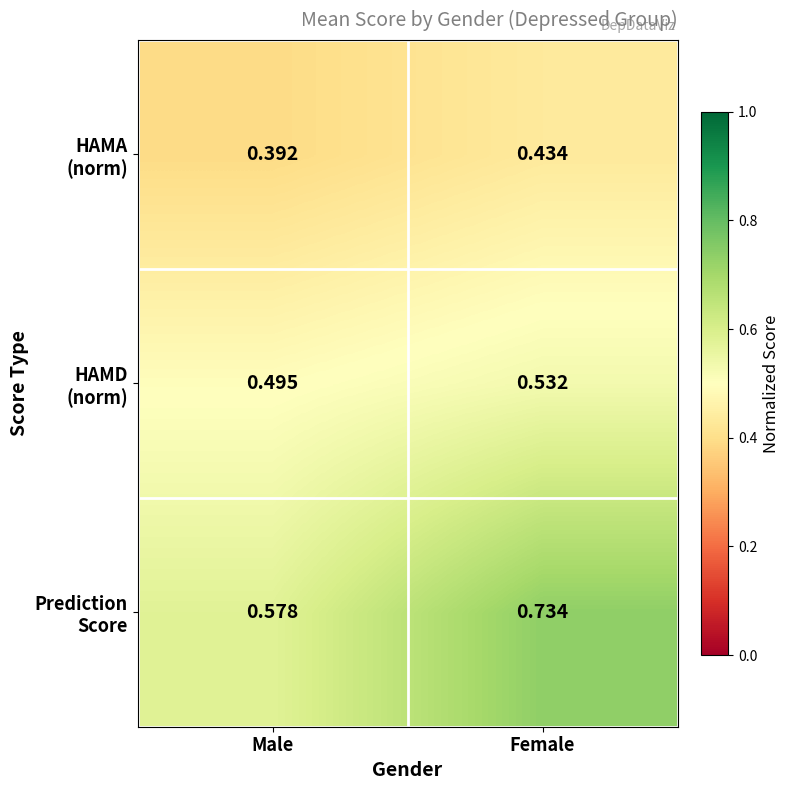

Which label corresponds to the smallest value in the chart?

Male